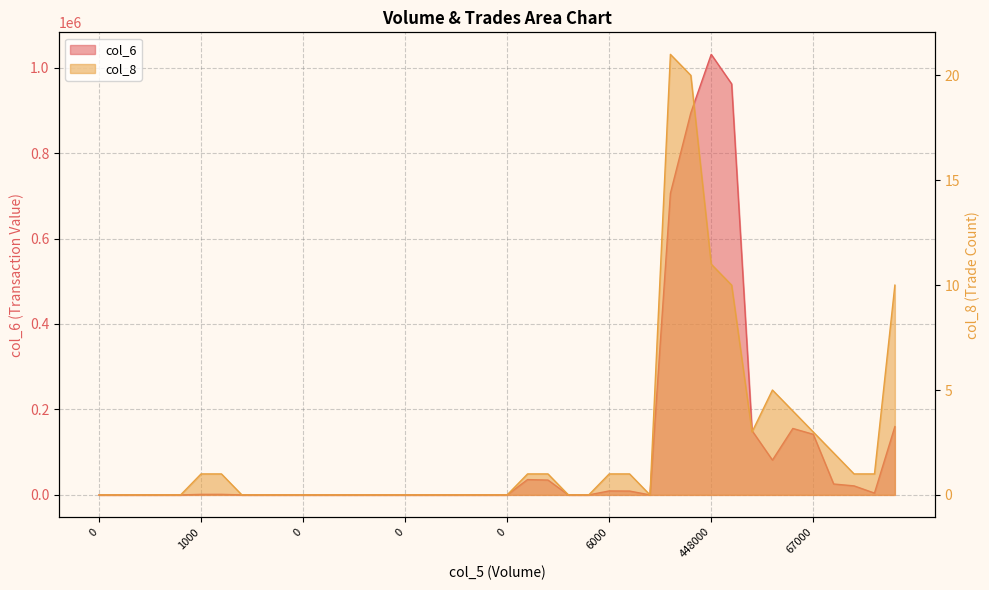

What is the maximum value shown in the chart?

1031040